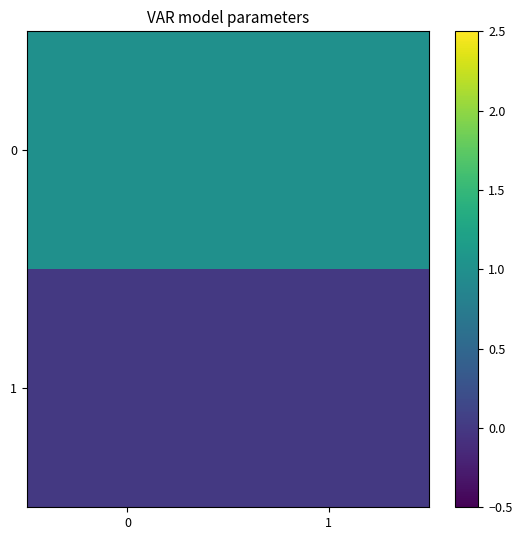

How many data points does each series have?

2